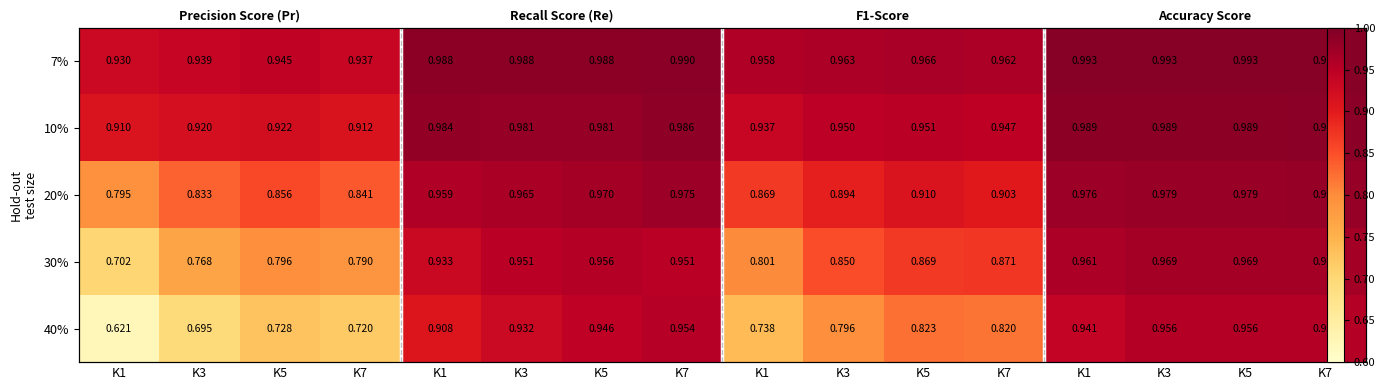

Is the value of 20% at K3 greater than the value of 30% at K7?

Yes